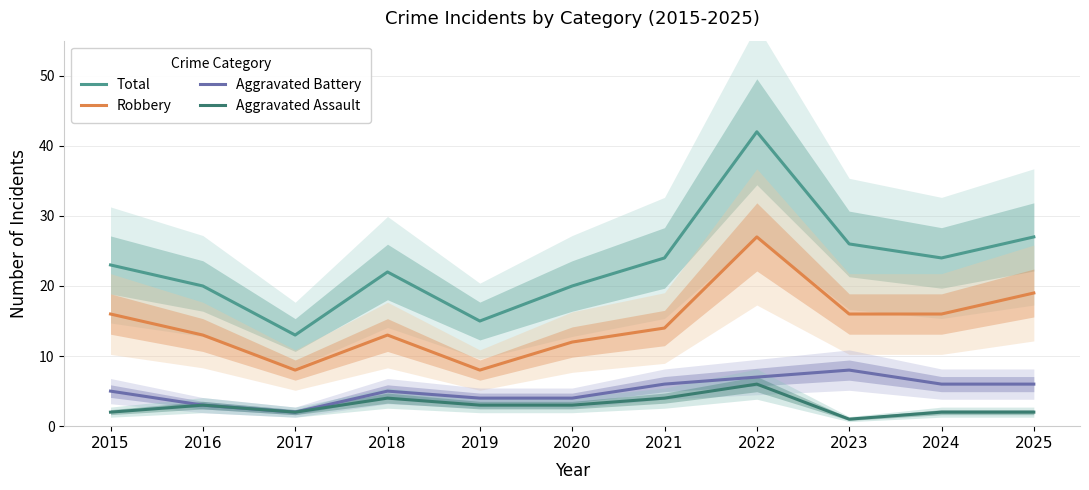

What is the difference between the Aggravated Assault values at 2023 and 2020?

2